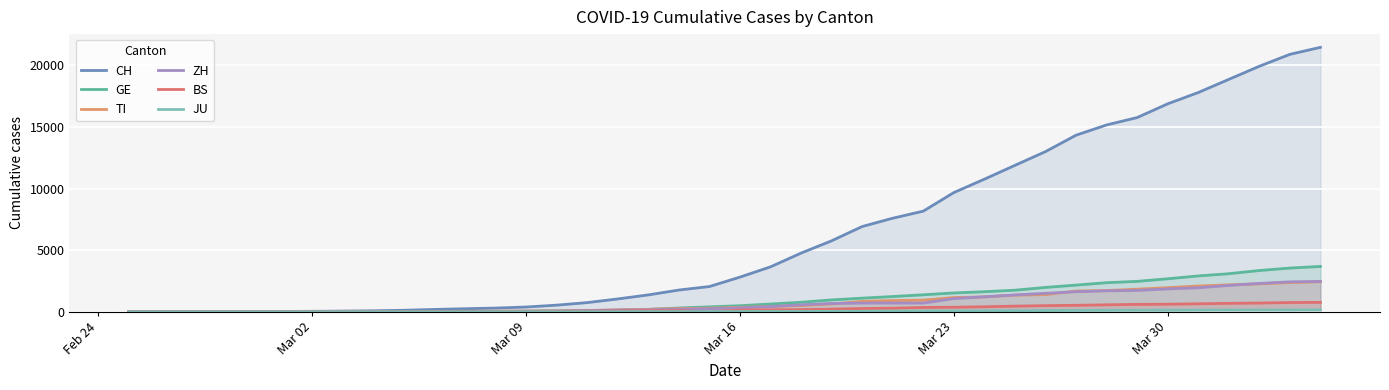

Which label corresponds to the smallest value in the chart?

Feb 24